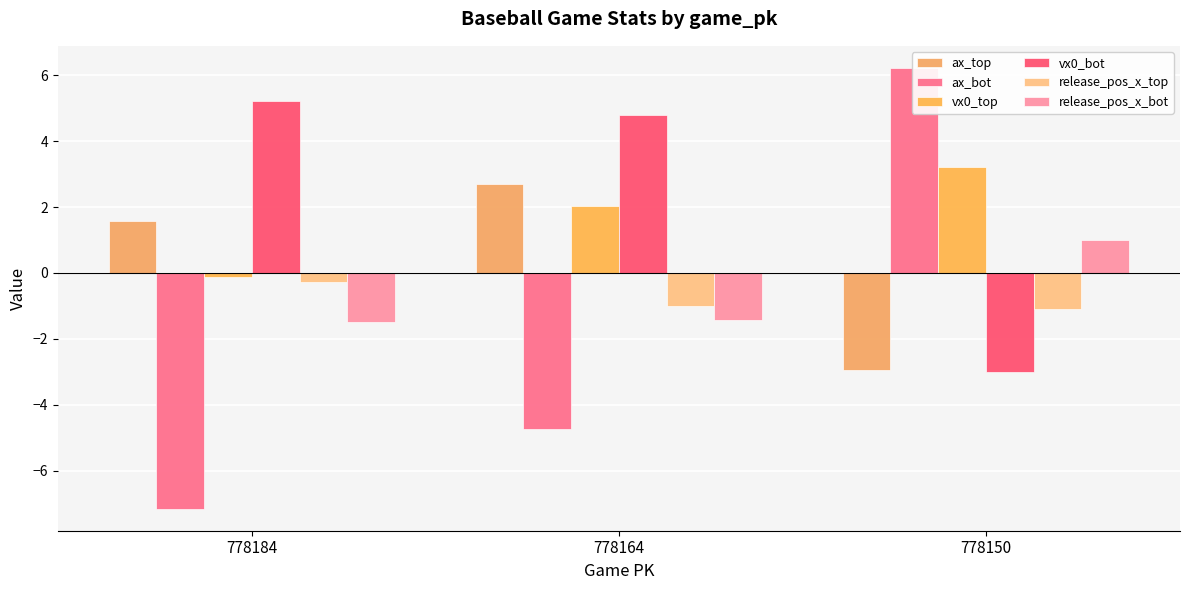

Reading left to right, what are all the values shown in this chart?

ax_top: 778184=1.6	778164=2.7	778150=-2.9
ax_bot: 778184=-7.2	778164=-4.7	778150=6.2
vx0_top: 778184=-0.1	778164=2.0	778150=3.2
vx0_bot: 778184=5.2	778164=4.8	778150=-3.0
release_pos_x_top: 778184=-0.3	778164=-1.0	778150=-1.1
release_pos_x_bot: 778184=-1.5	778164=-1.4	778150=1.0